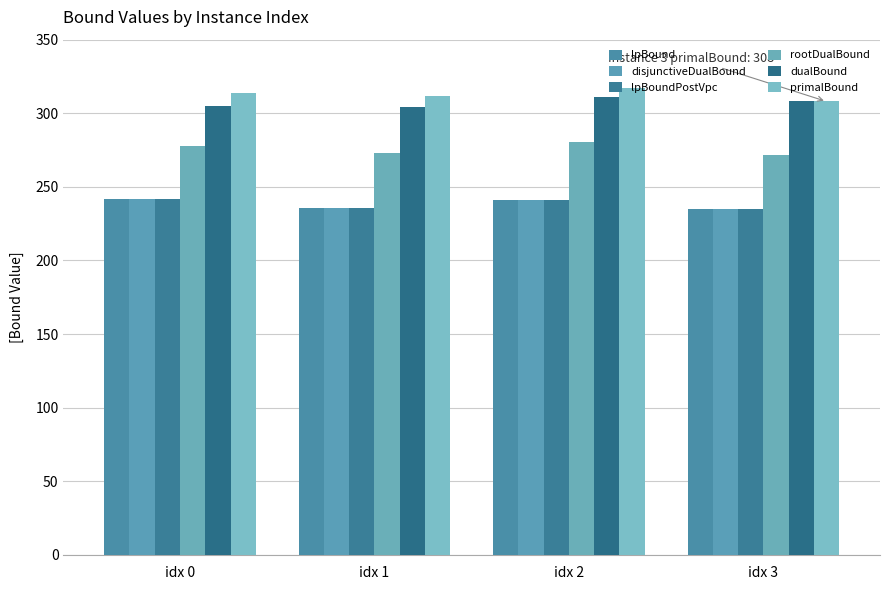

What is the spread (max minus min) of values at idx 0?

72.0